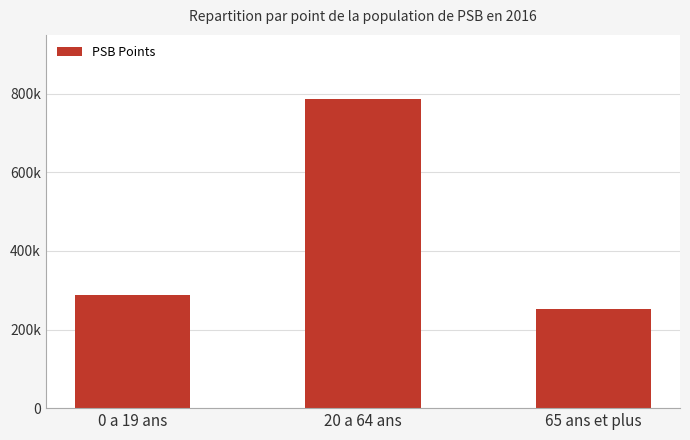

What is the change in value from 0 a 19 ans to 20 a 64 ans?

+497347